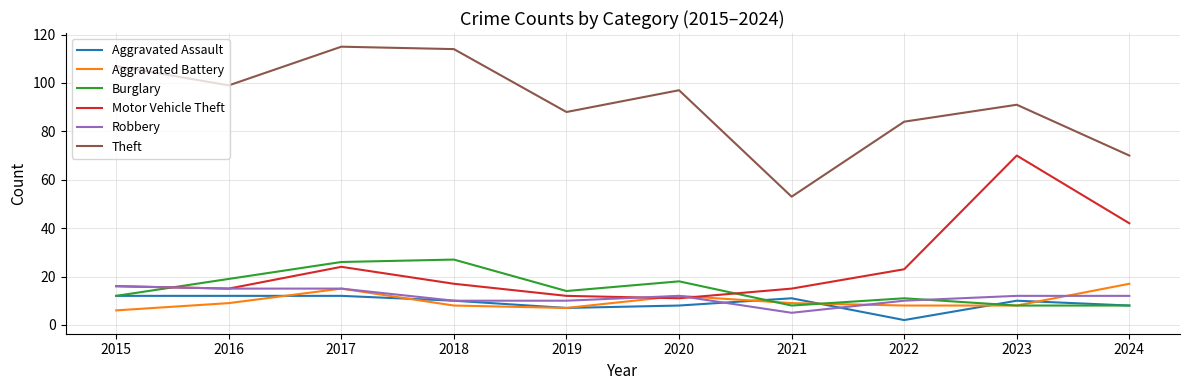

The Motor Vehicle Theft series shows 7 at 2019. True or false?

False